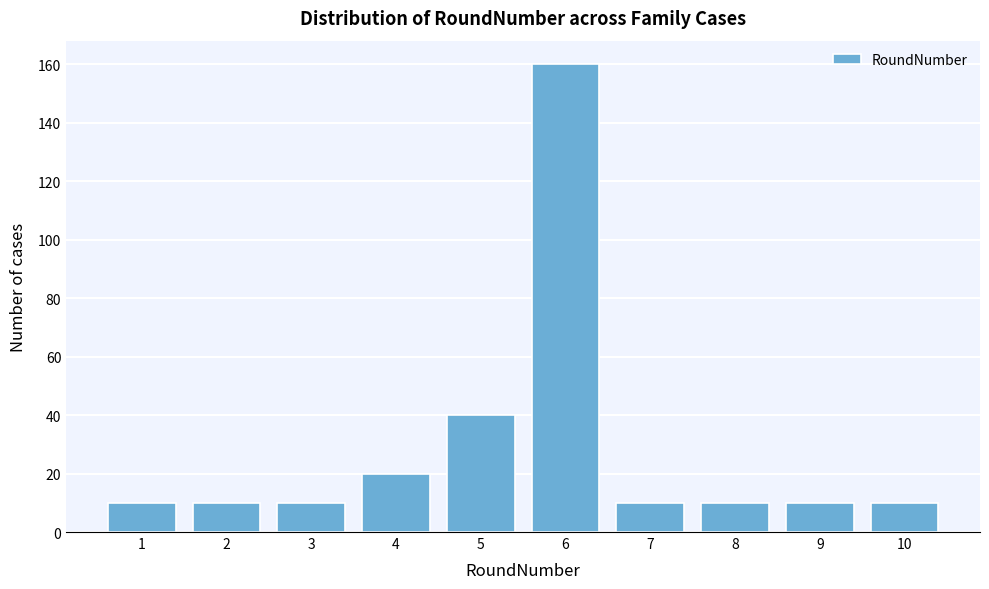

Reading left to right, transcribe all the data shown in this chart.

10	10	10	20	40	160	10	10	10	10